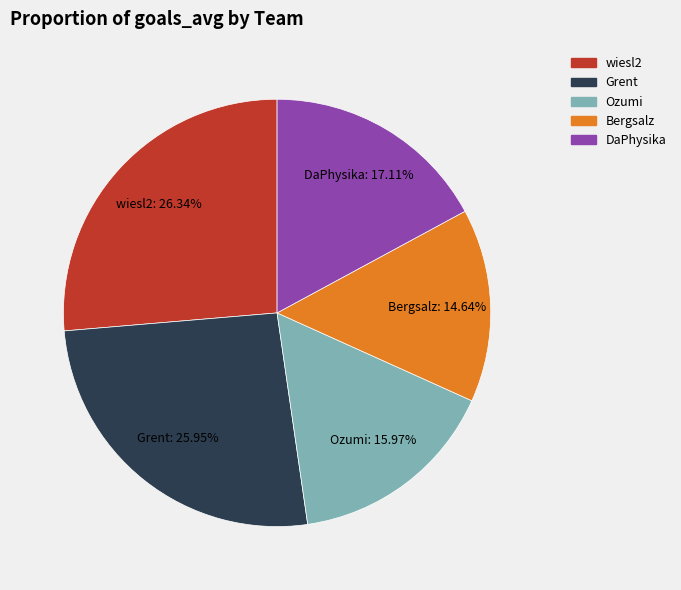

True or false: Bergsalz accounts for 10% of the total.

False